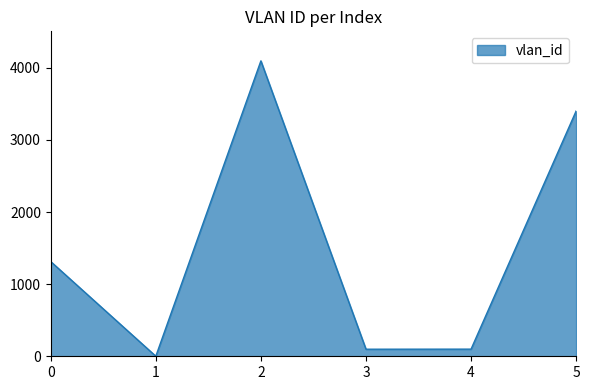

What is the sum of the values at 3 and 2?

4193